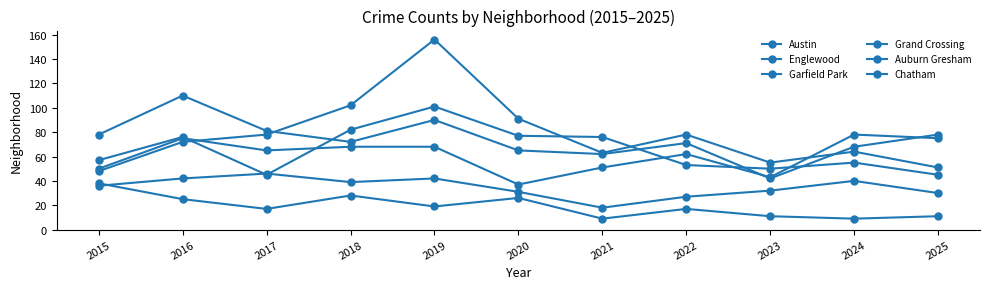

How many interior local valleys does the Grand Crossing series have?

3